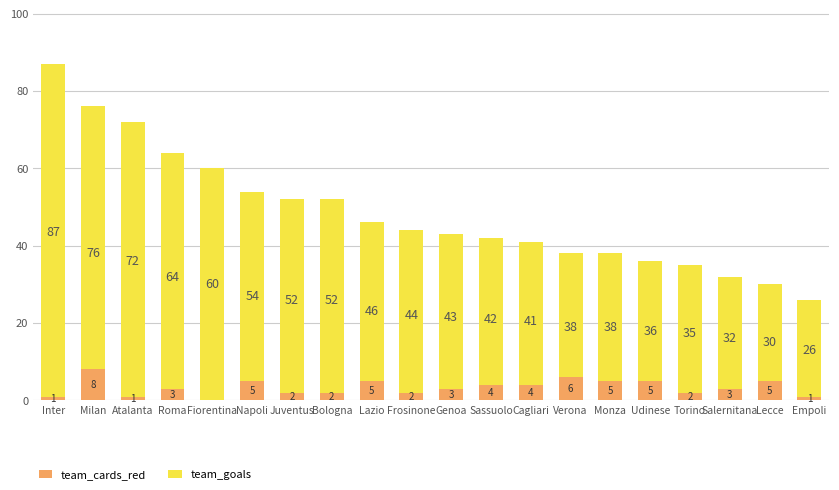

How many positive values does the team_cards_red series have?

19